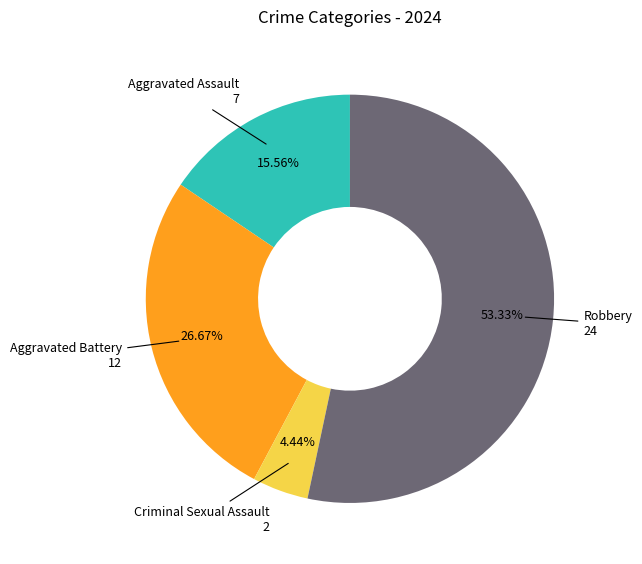

Does any single category account for the majority?

Yes